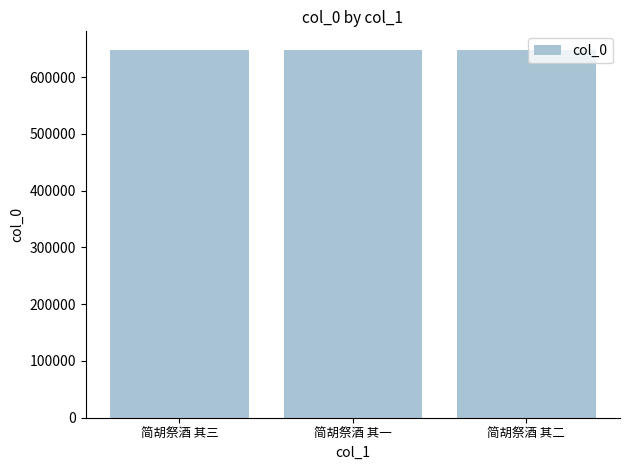

What value does the data have at 简胡祭酒 其三?

648414